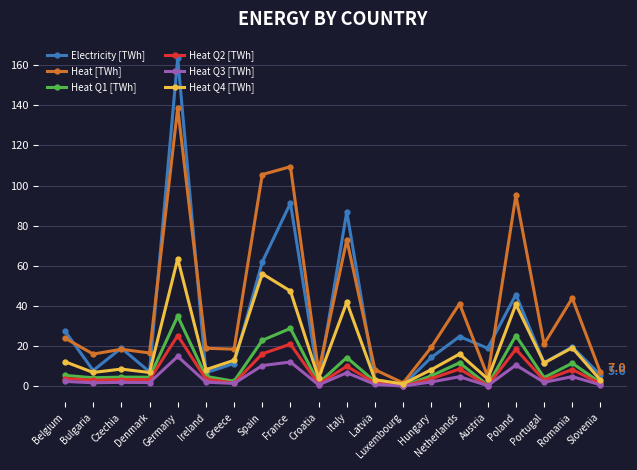

Does the chart display data point markers on the line(s)?

Yes